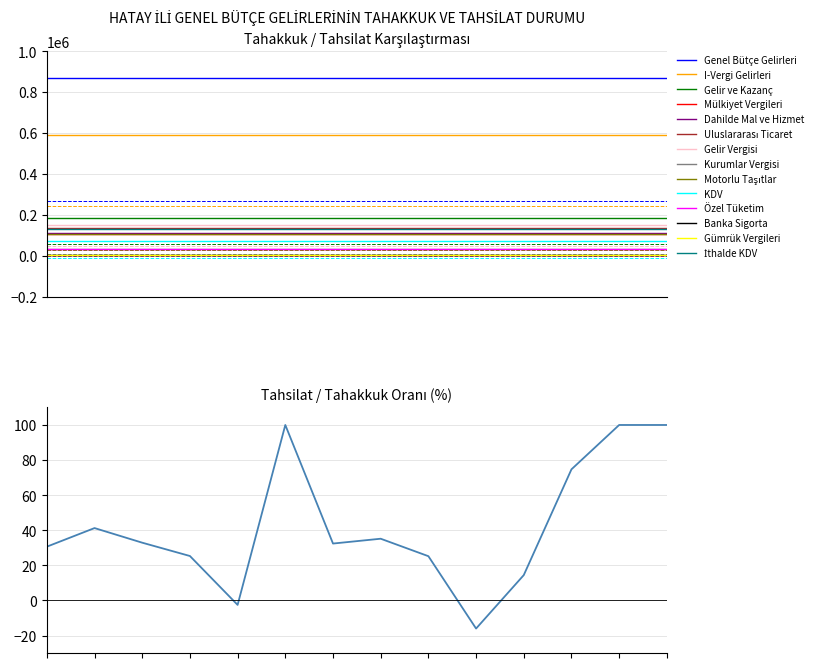

What is the smallest value displayed?

-16.0